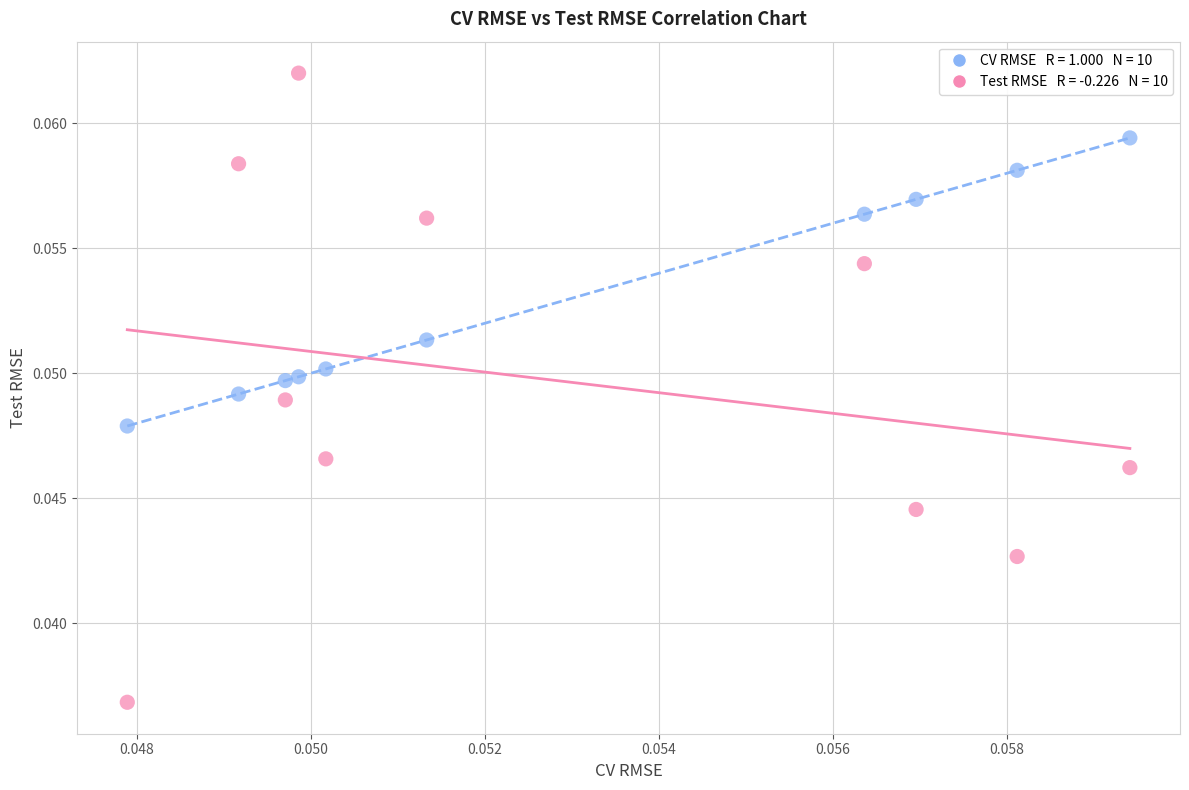

How many points are shown in the scatter plot?

20